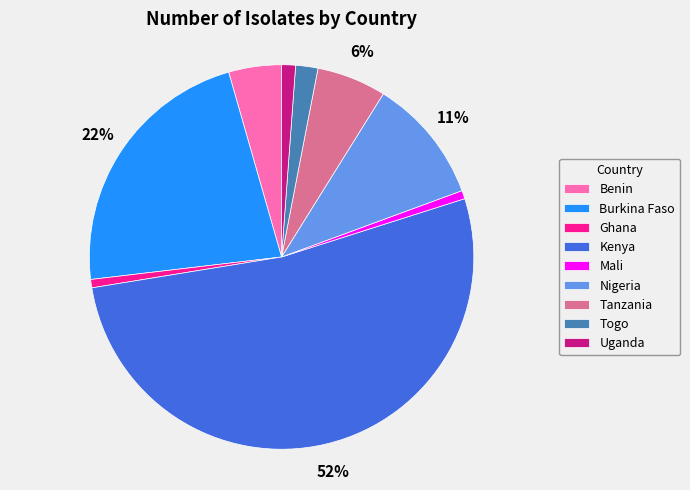

To the nearest percent, what is the average slice percentage?

11%